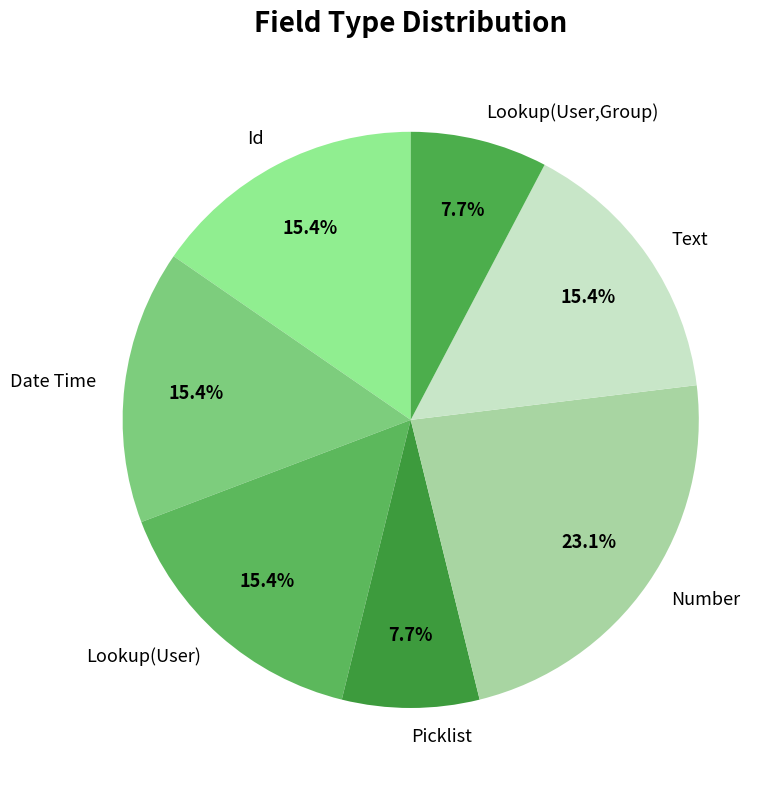

To the nearest percent, what is the average slice percentage?

14%